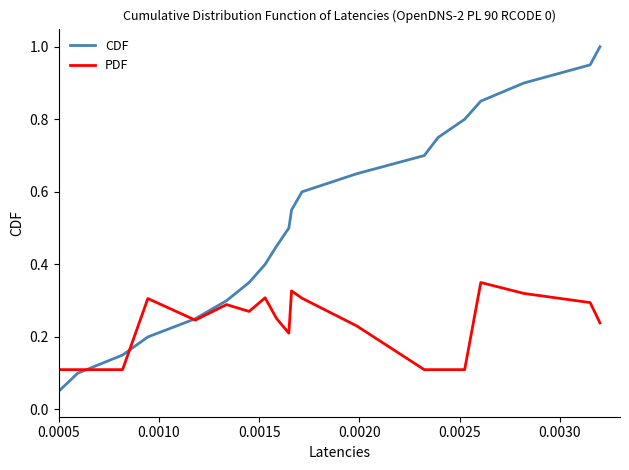

Which series ends up on top after the final intersection of CDF and PDF?

CDF